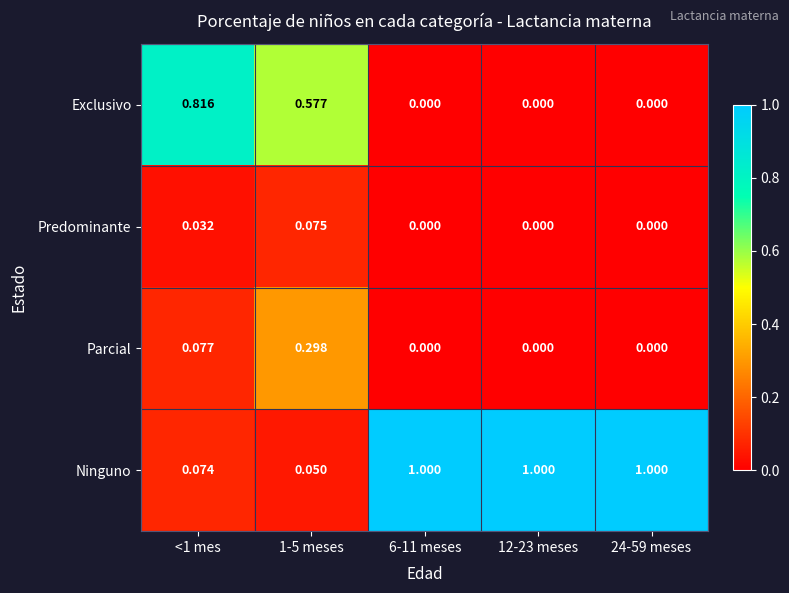

Which series has the largest total across all categories?

Ninguno